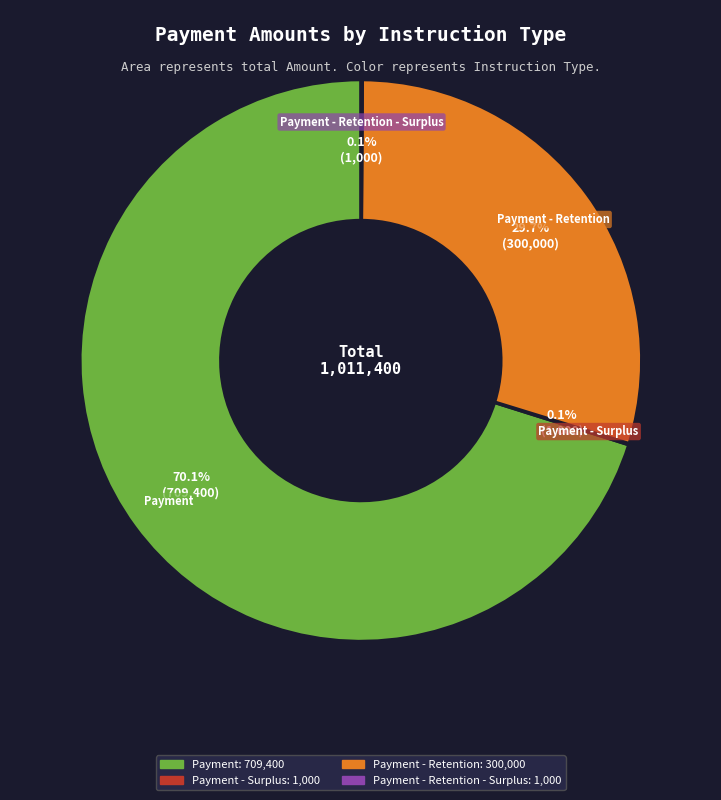

Does any single category account for the majority?

Yes